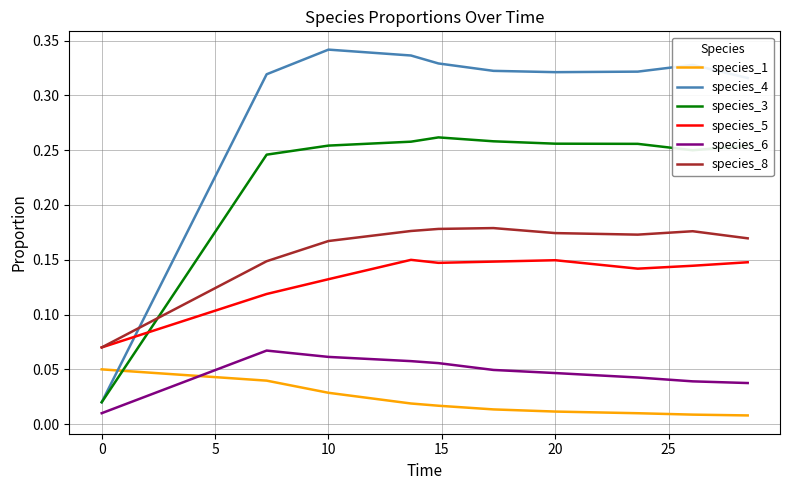

Which series has the largest total across all categories?

species_4